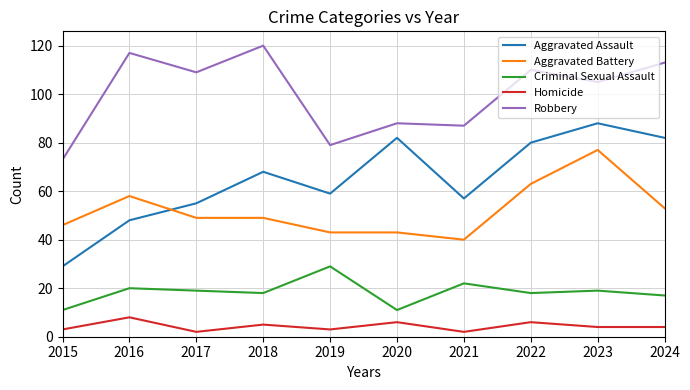

What is the difference between the highest and lowest values at 2024?

109